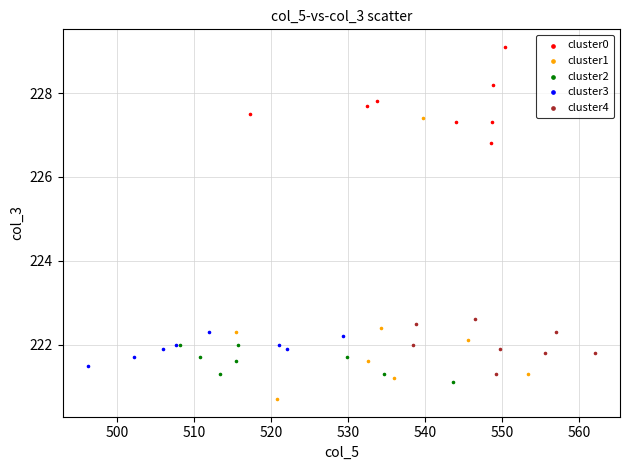

Which series reaches the maximum Y coordinate?

cluster0